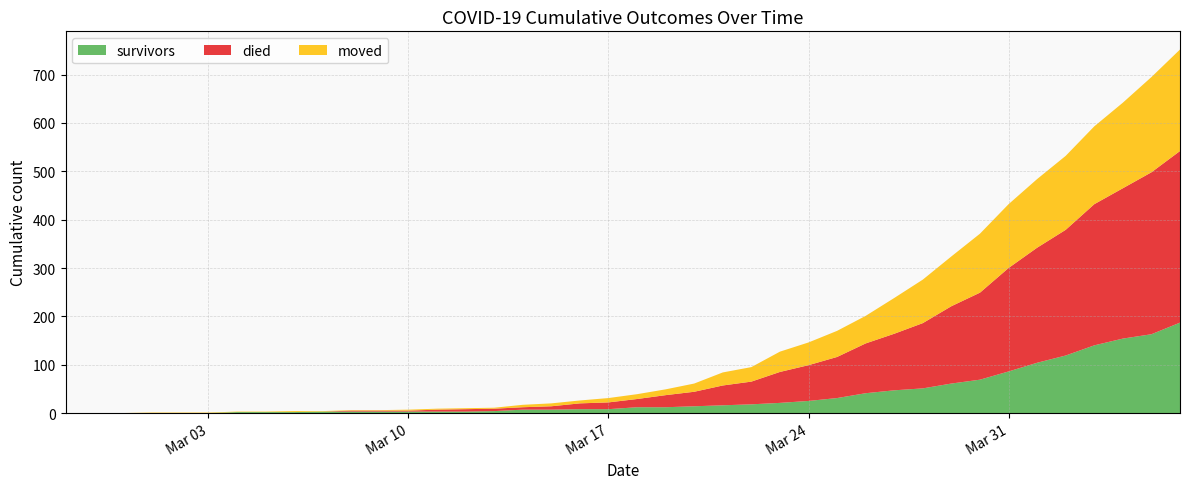

Reading left to right, list all the values displayed in this chart.

survivors: 0	0	0	0	0	0	2	2	2	3	3	3	3	3	3	4	7	7	8	8	12	12	14	16	18	21	25	31	41	47	51	61	69	86	104	119	140	154	163	187
died: 0	0	0	0	0	0	0	0	0	0	2	2	2	4	5	5	5	7	12	14	17	25	30	41	47	64	74	85	103	117	135	160	180	214	238	260	292	311	335	355
moved: 0	0	0	1	1	1	1	1	2	1	1	1	2	2	2	2	5	6	6	9	10	12	17	27	30	42	47	54	57	74	90	103	122	132	142	153	161	177	197	210